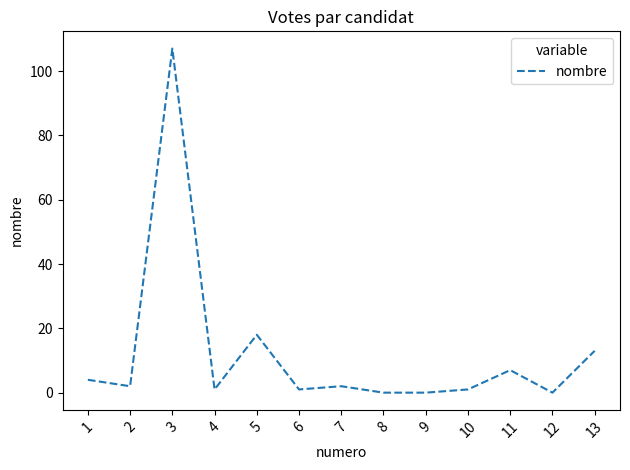

How many distinct data groups are displayed?

1